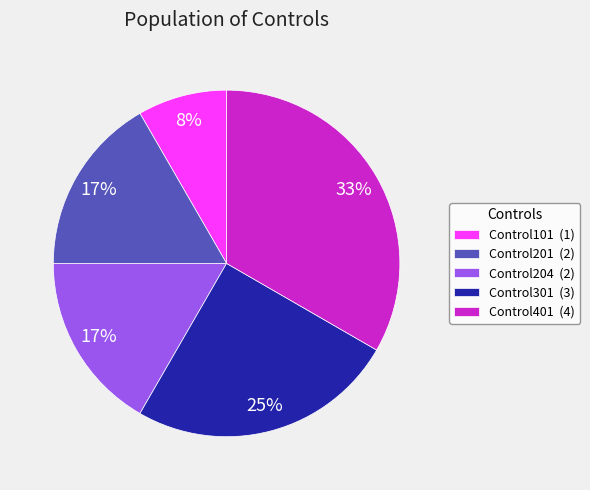

Is there a majority slice in this chart?

No